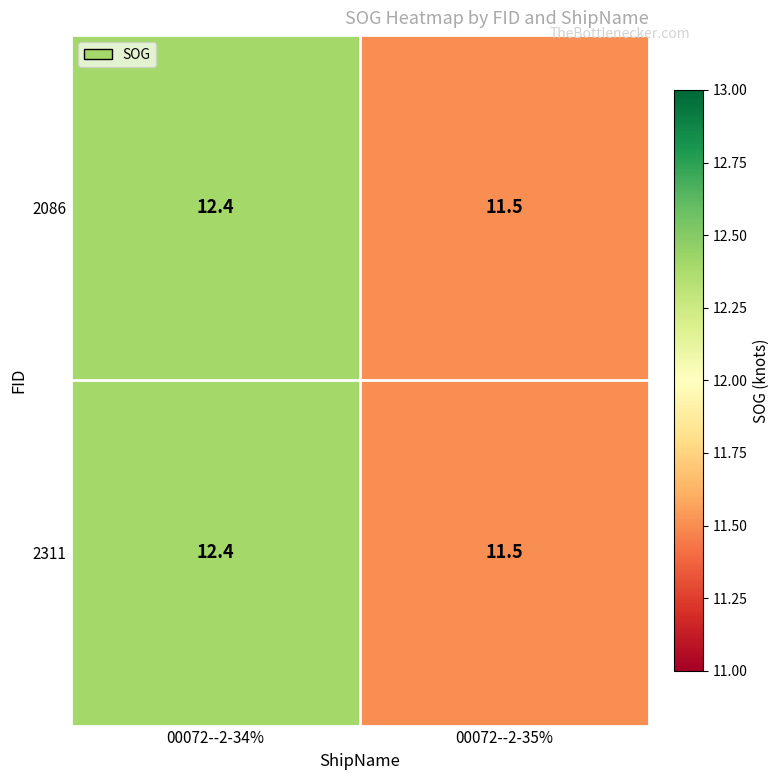

What is the sum of the 2086 values at 00072--2-35% and 00072--2-34%?

23.9